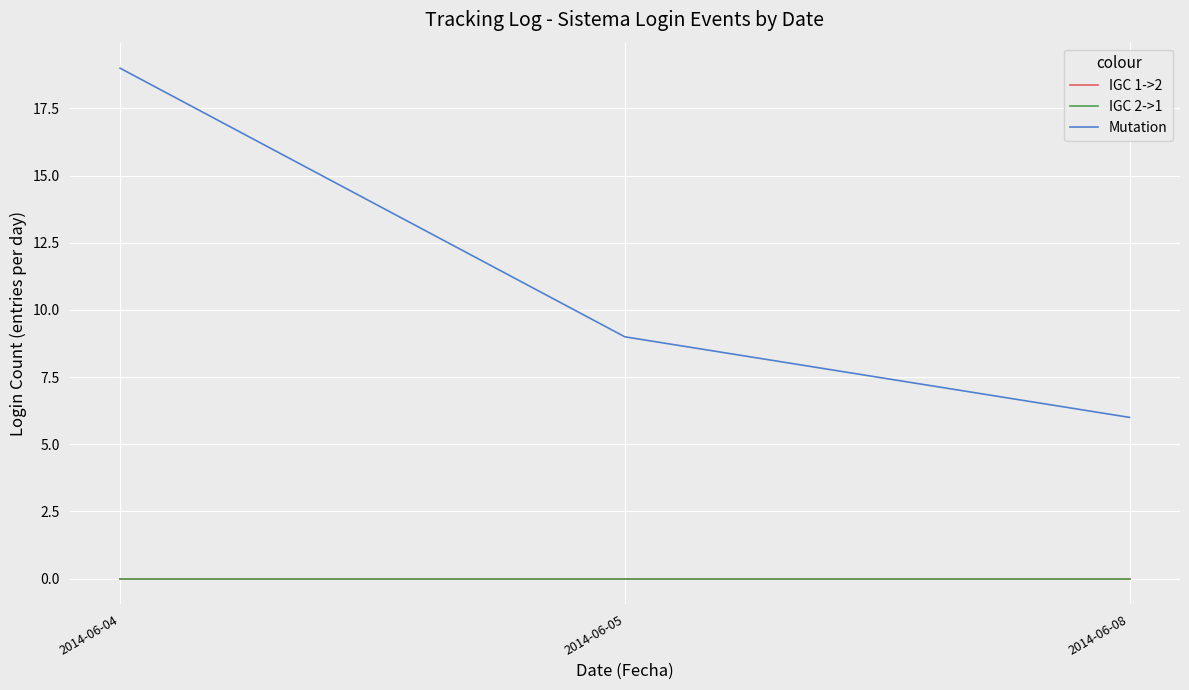

Is this an area chart (filled region under the line)?

No